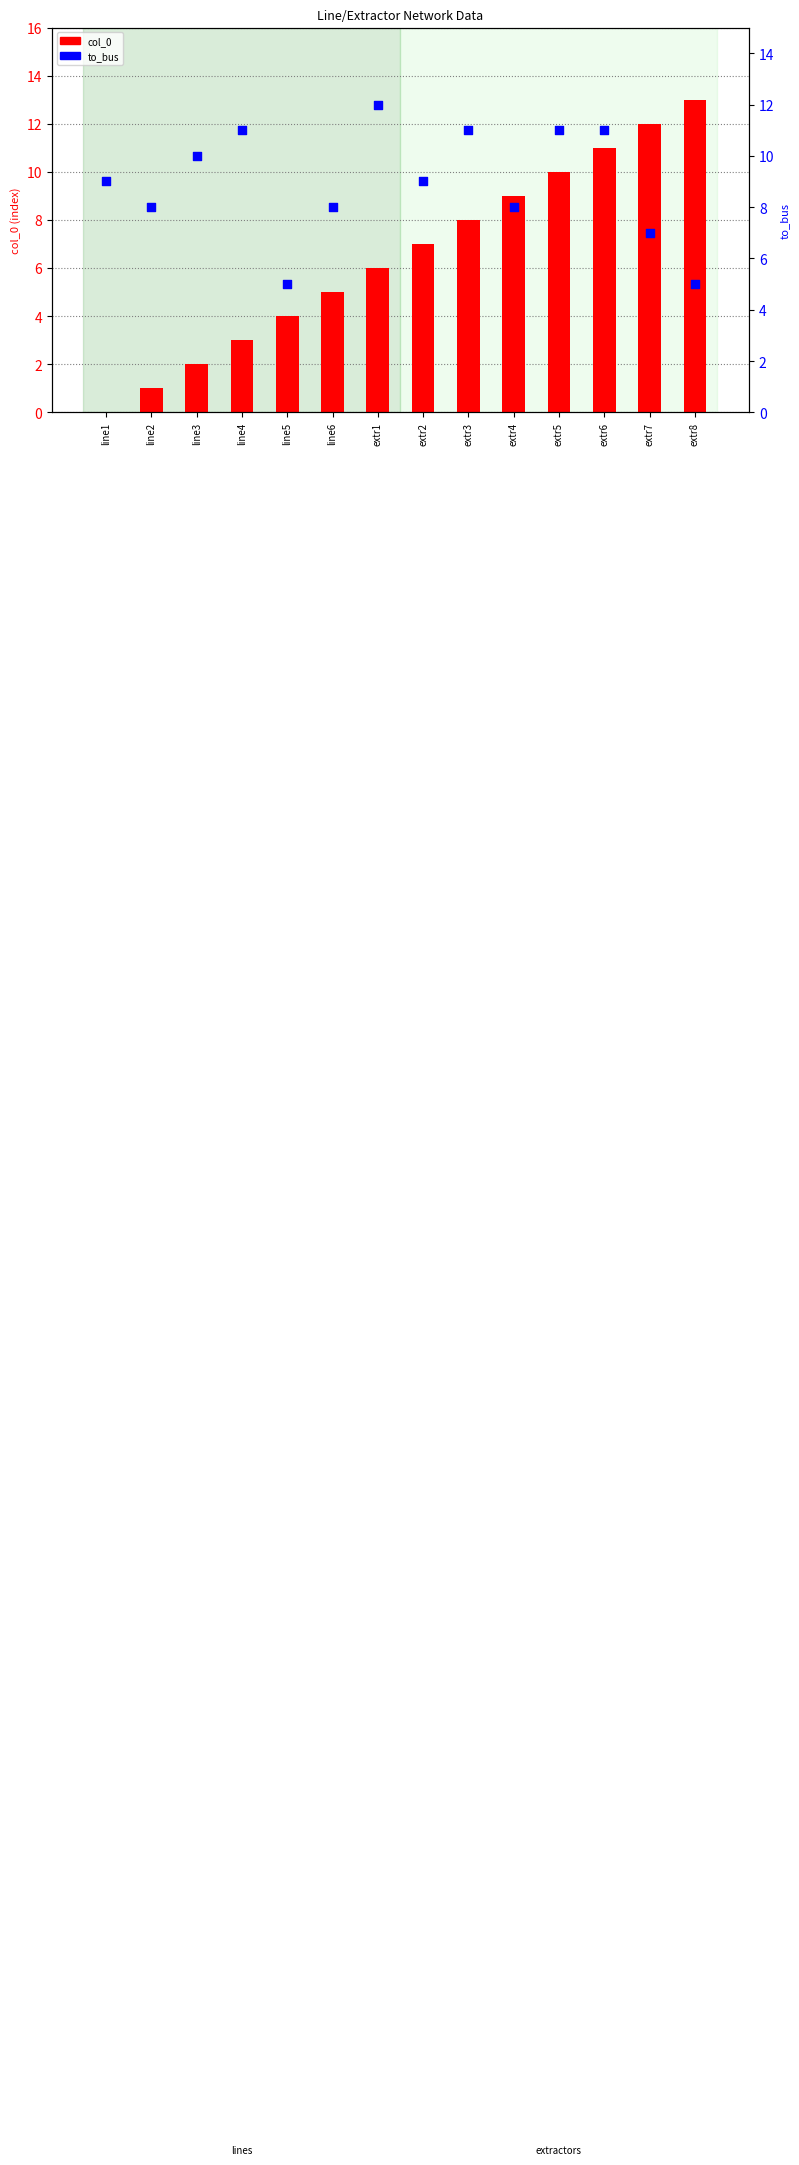

At which category is the sum across all series the highest?

extr6